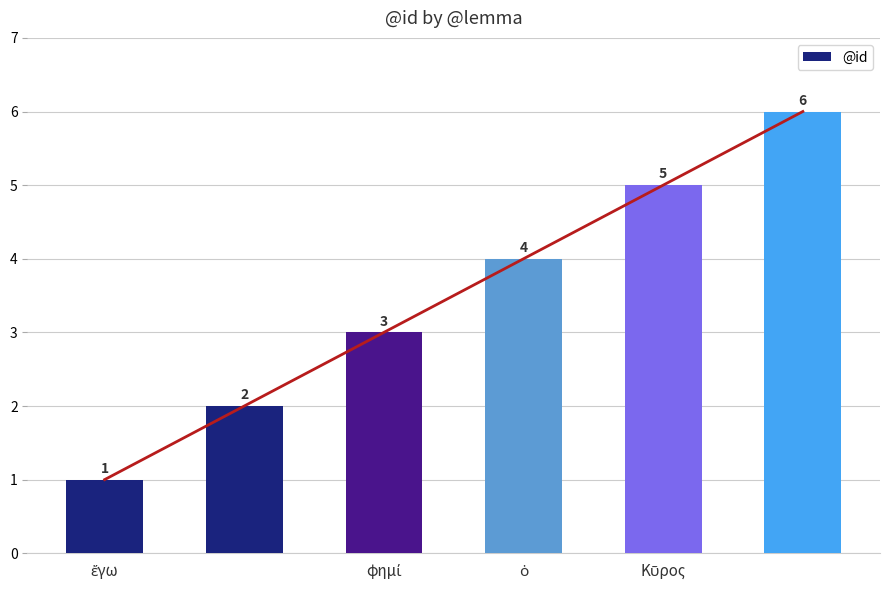

What is the difference between the maximum and minimum values in the @id series?

5